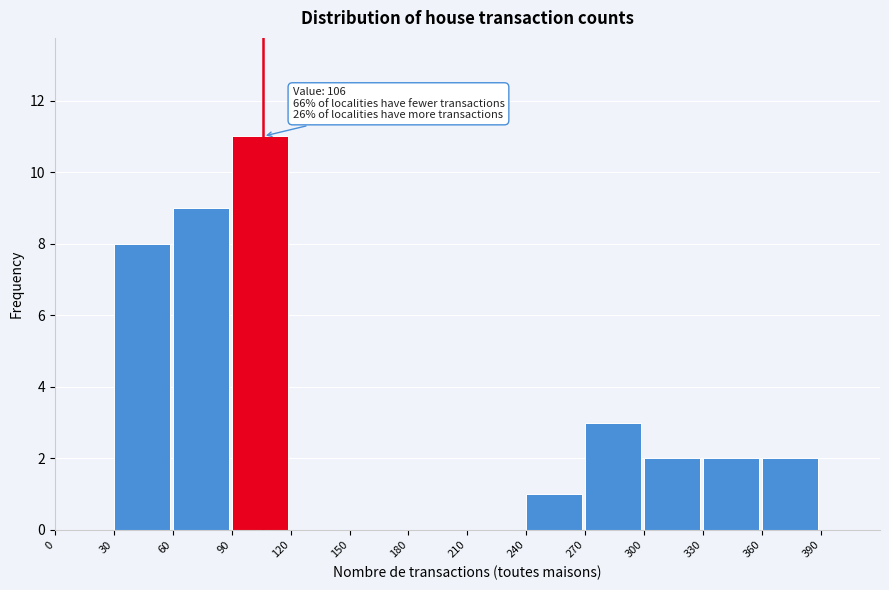

Over which range of the x-axis is the bar tallest?

90 to 120